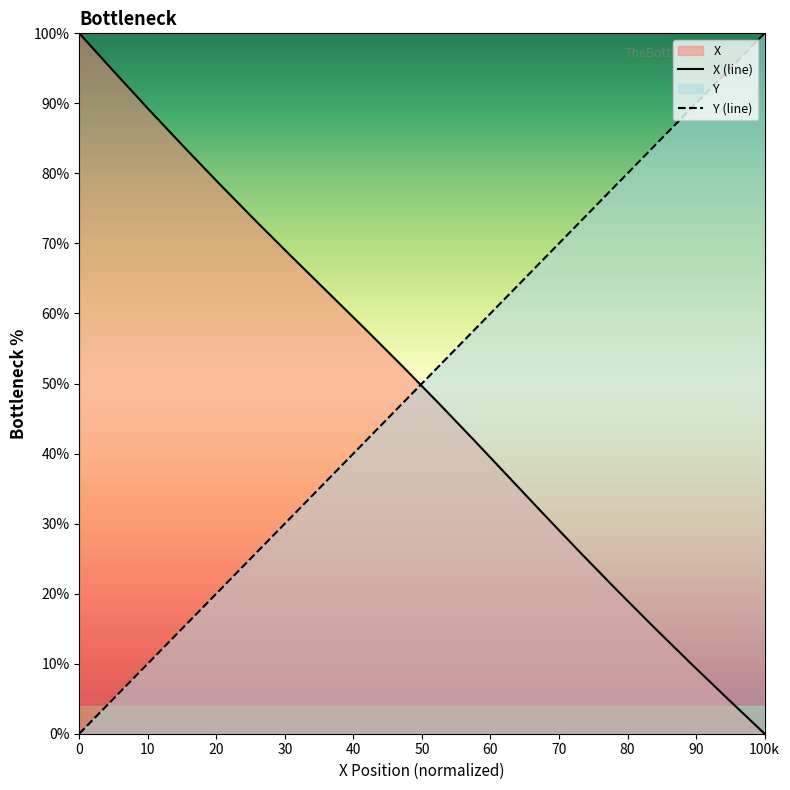

What is the maximum value for Y (line)?

100.0